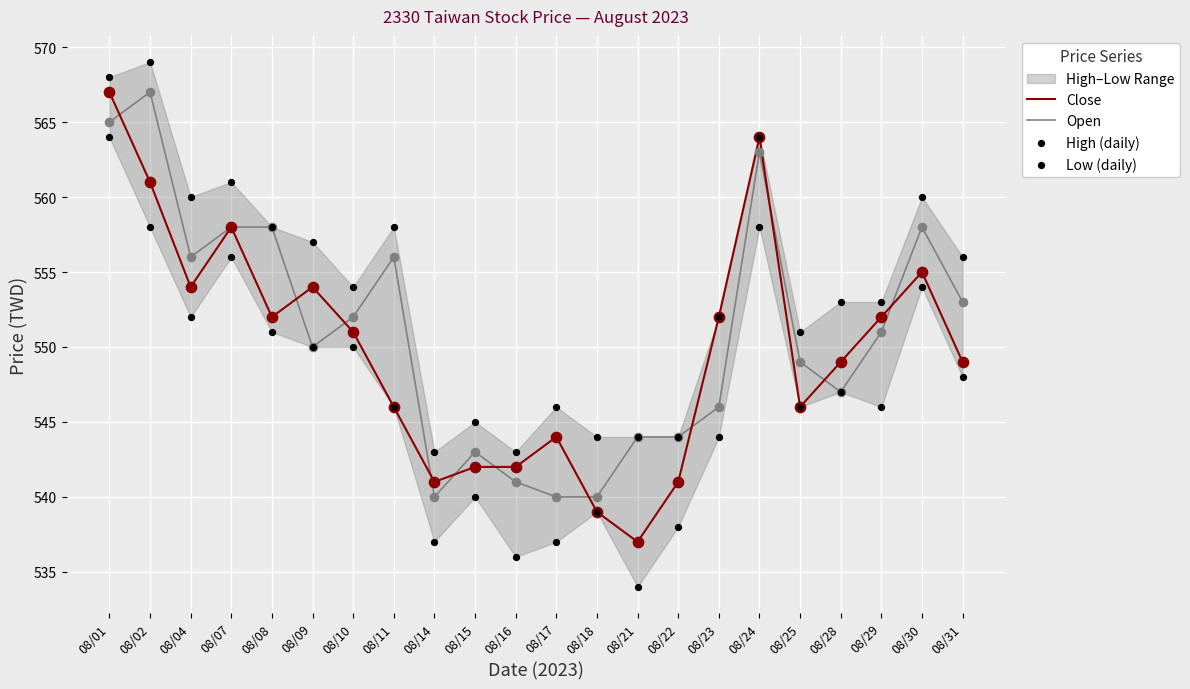

Which series has the largest Y range (max minus min)?

Close